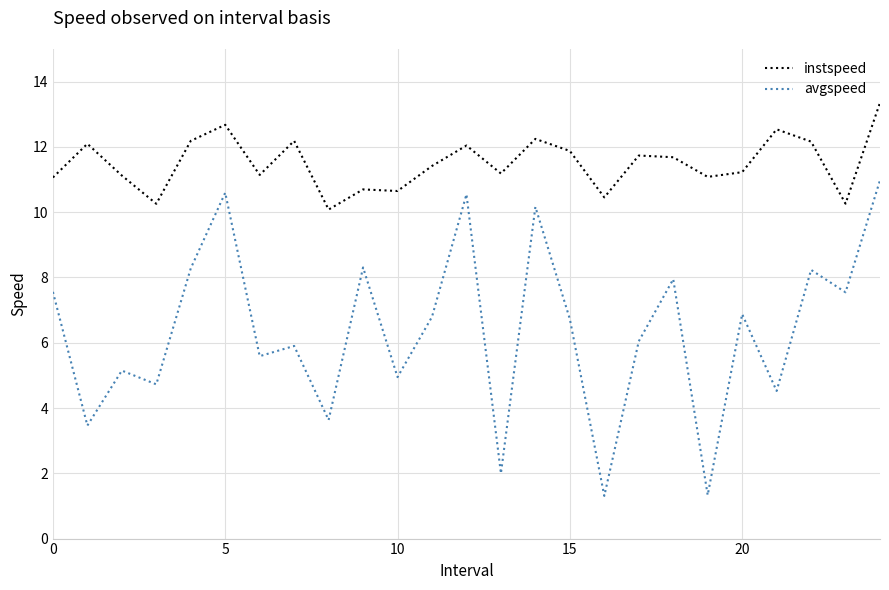

What is the sum of all instspeed values?

287.4